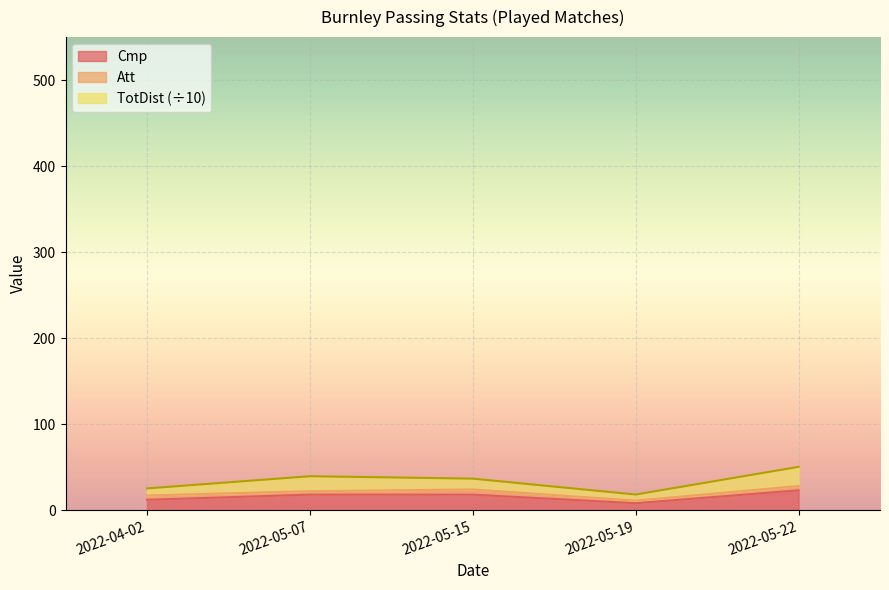

Which category has the highest value in the TotDist series?

2022-05-22